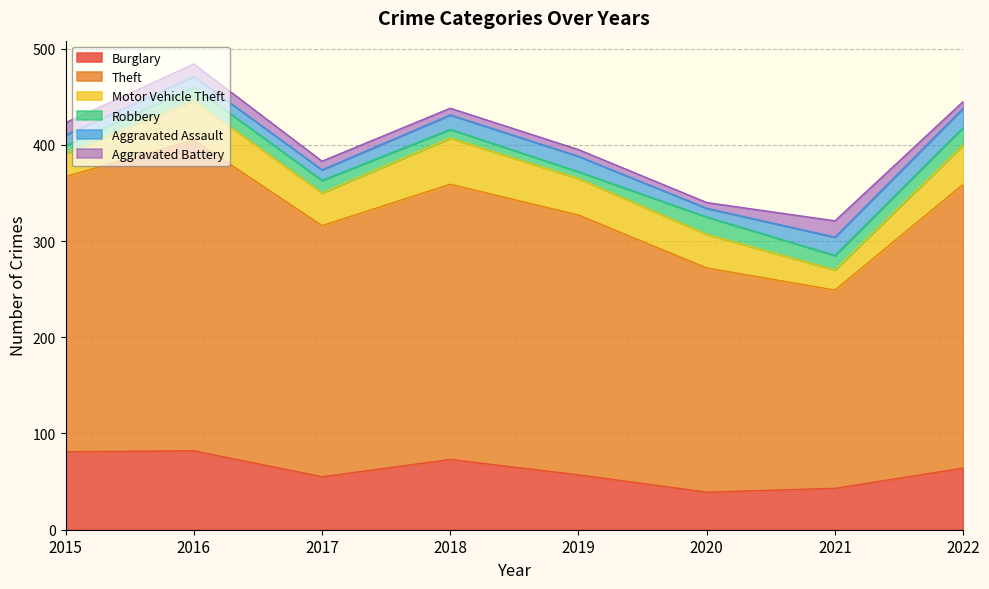

What are all the series names shown in the legend?

Burglary, Theft, Motor Vehicle Theft, Robbery, Aggravated Assault, Aggravated Battery